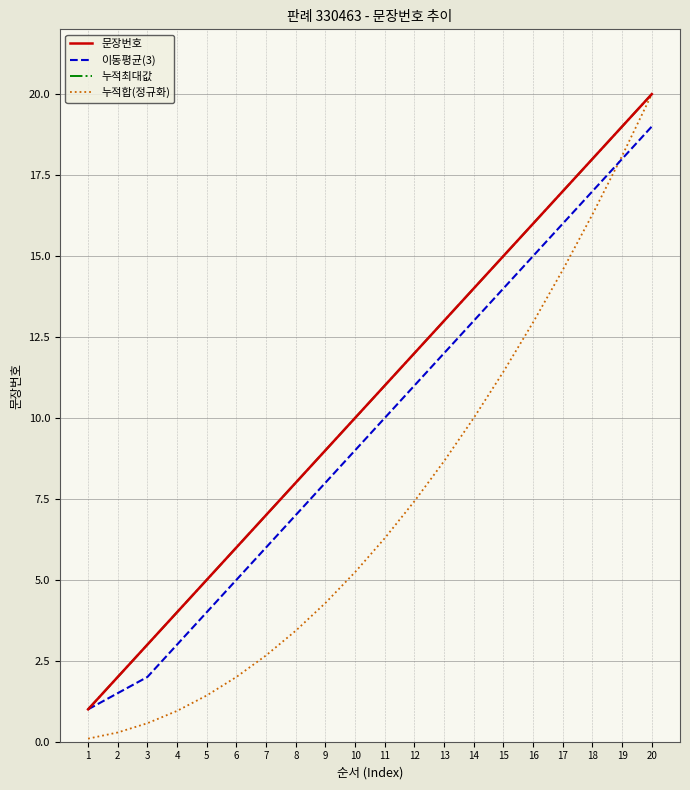

True or false: 누적합(정규화) has a value of 1.9 at 10.

False